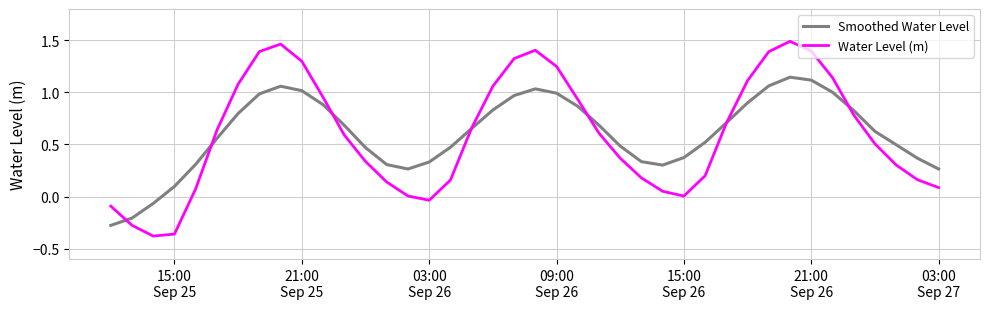

What is the difference between the maximum and minimum values in the Water Level (m) series?

1.9